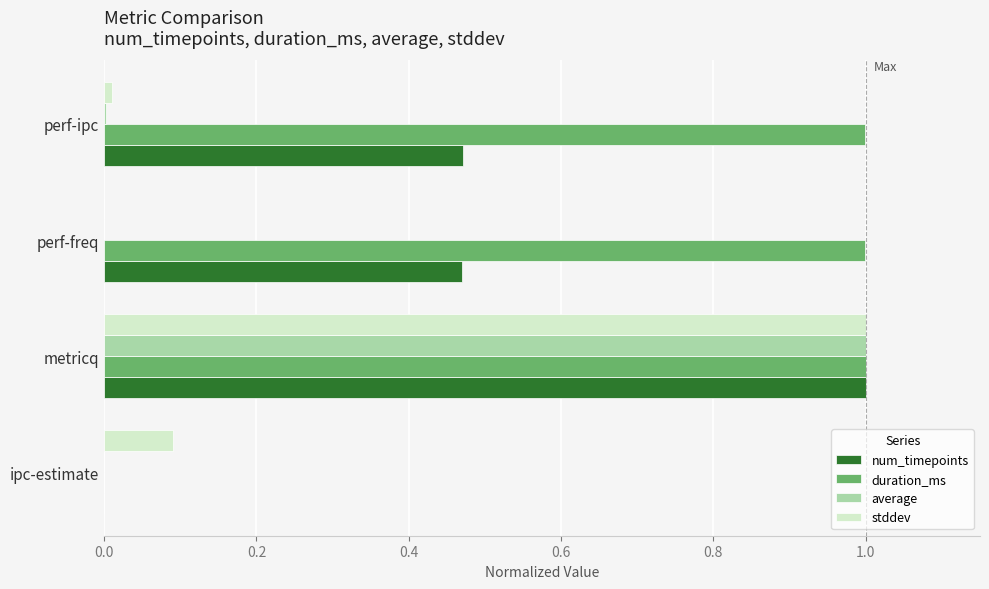

At which category is the sum across all series the highest?

metricq